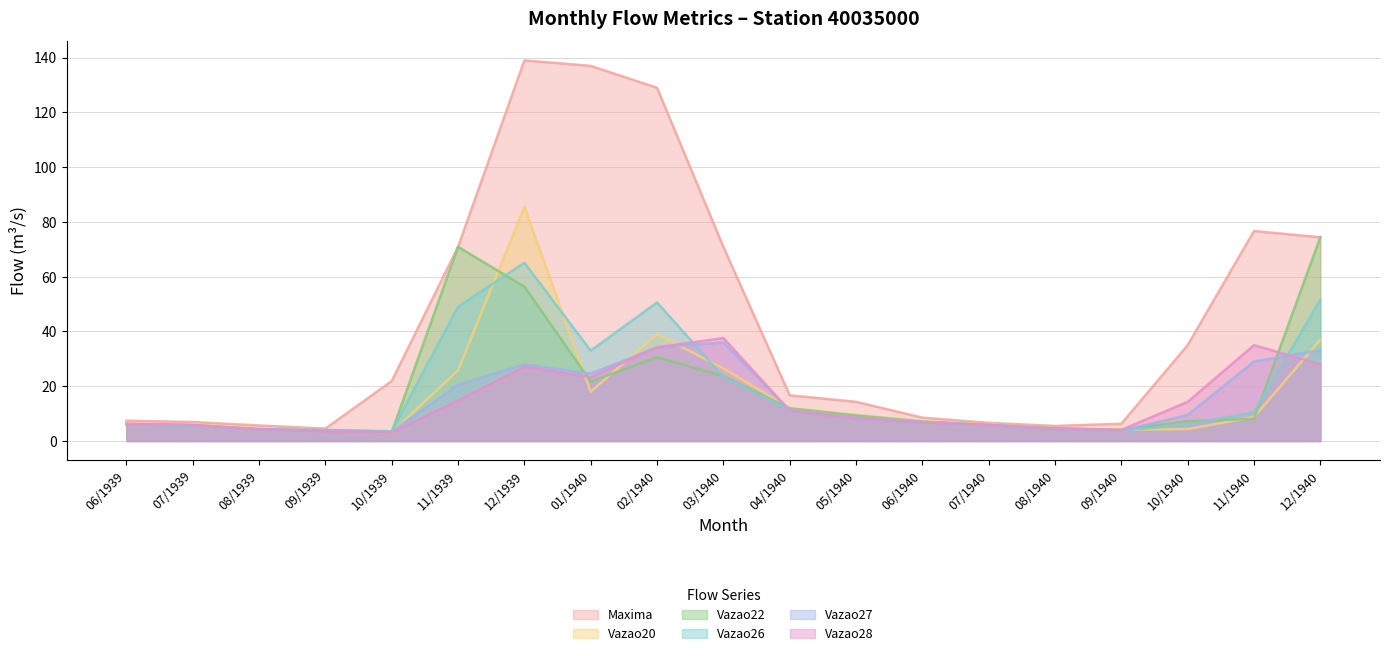

What is the average value of the Vazao22 series?

18.9